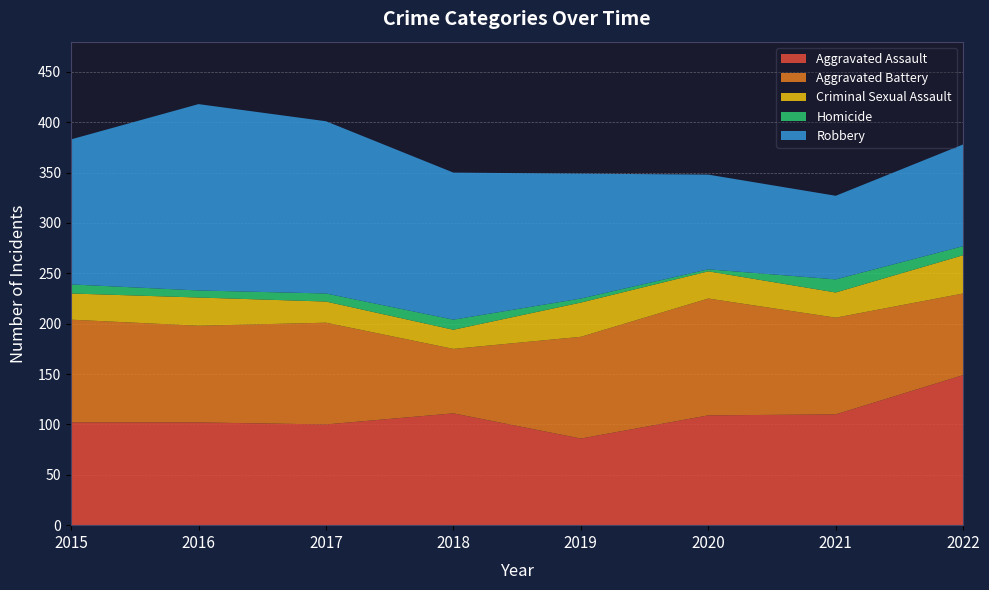

Reading left to right, what are all the values shown in this chart?

Aggravated Assault: 102	102	100	111	86	109	110	149
Aggravated Battery: 102	96	101	64	101	116	96	81
Criminal Sexual Assault: 26	28	21	19	34	27	25	38
Homicide: 9	7	8	10	4	2	13	9
Robbery: 144	185	171	146	124	94	83	101